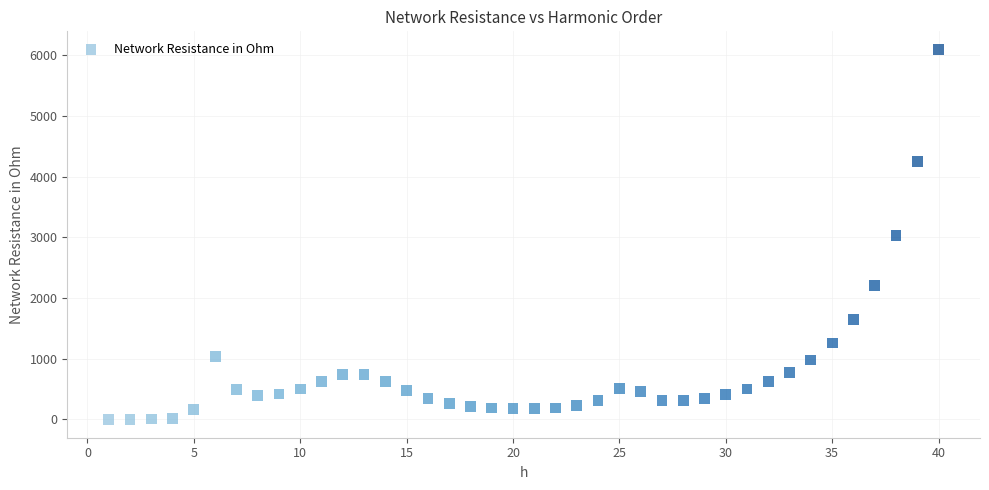

What is the range of Y values (max minus min)?

6089.5